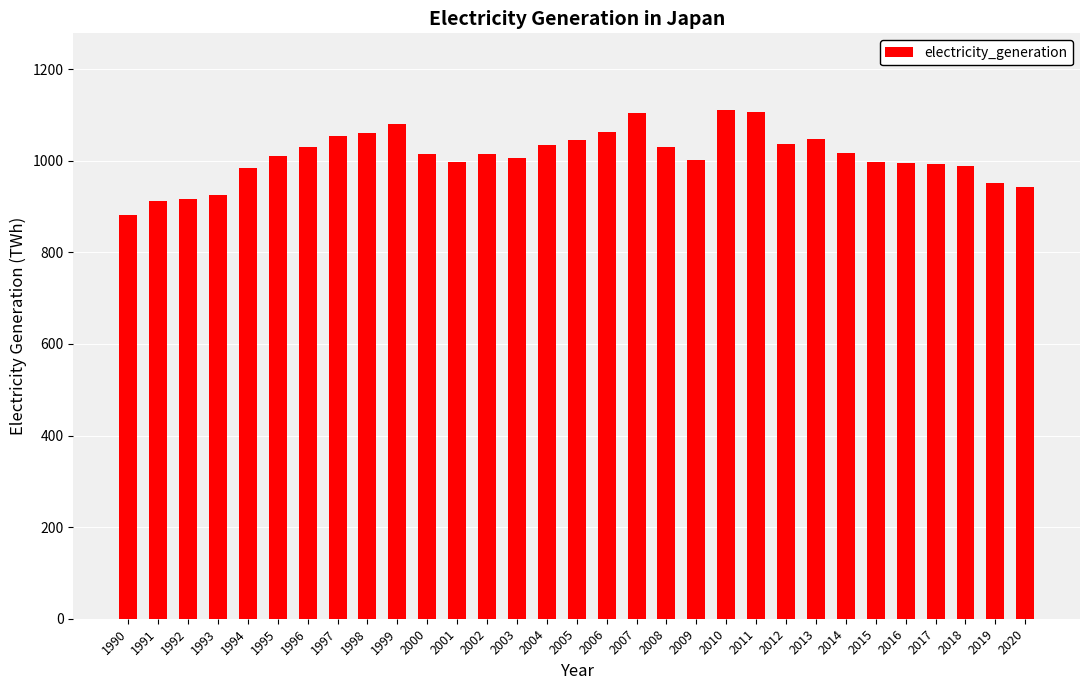

What is the difference between the values at 1994 and 2011?

121.9